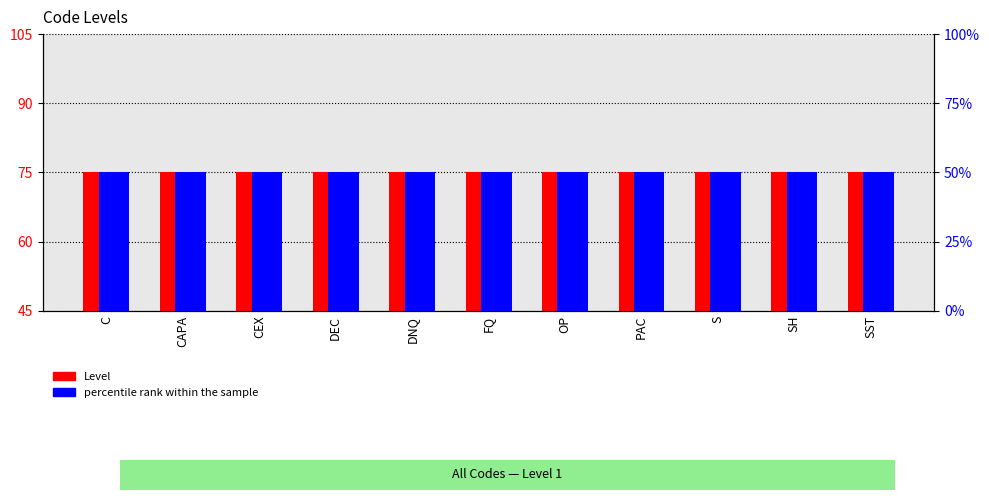

How many data points does each series have?

11